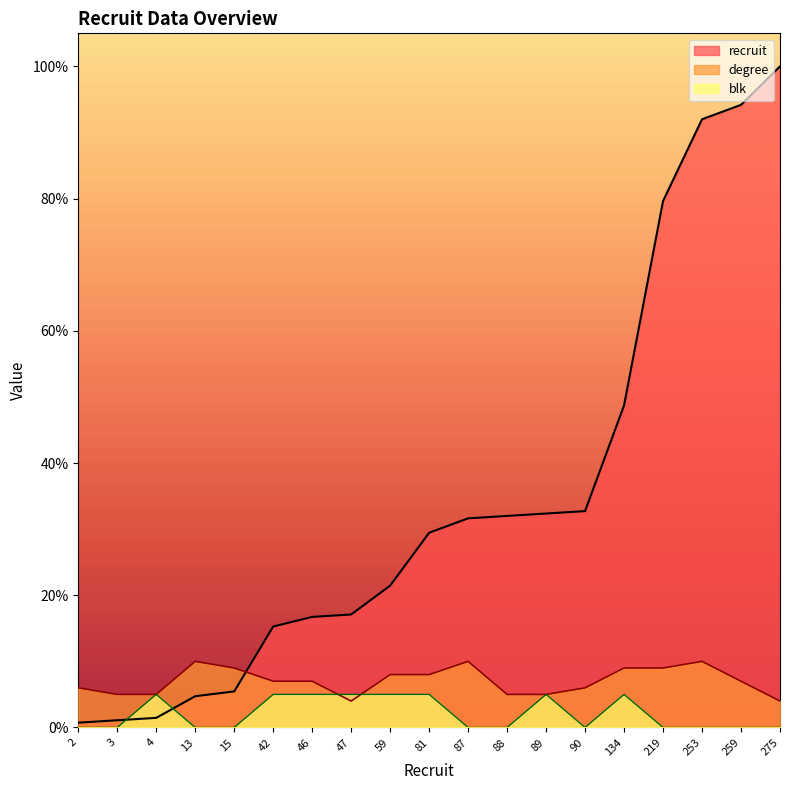

List the series in order of their peak value, highest first.

recruit, degree, blk